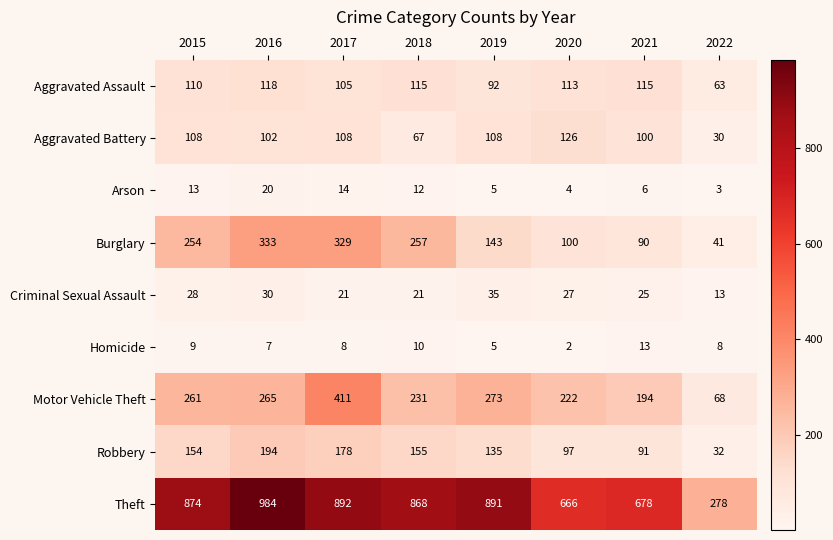

Is it true that Aggravated Assault equals 137 at 2019?

False